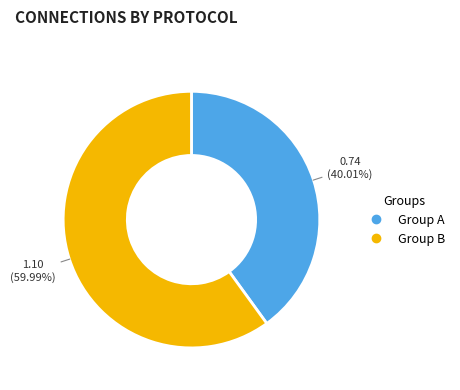

Is there a majority slice in this chart?

Yes